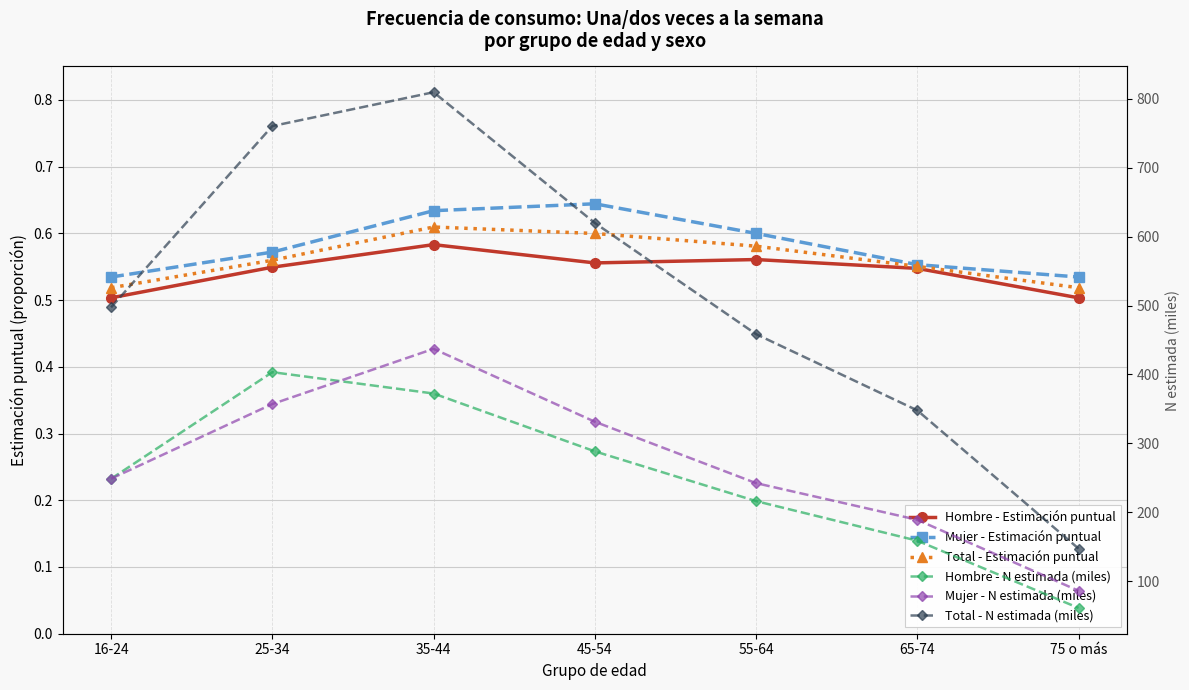

Is it true that Hombre - N estimada (miles) equals 372.4 at 35-44?

True